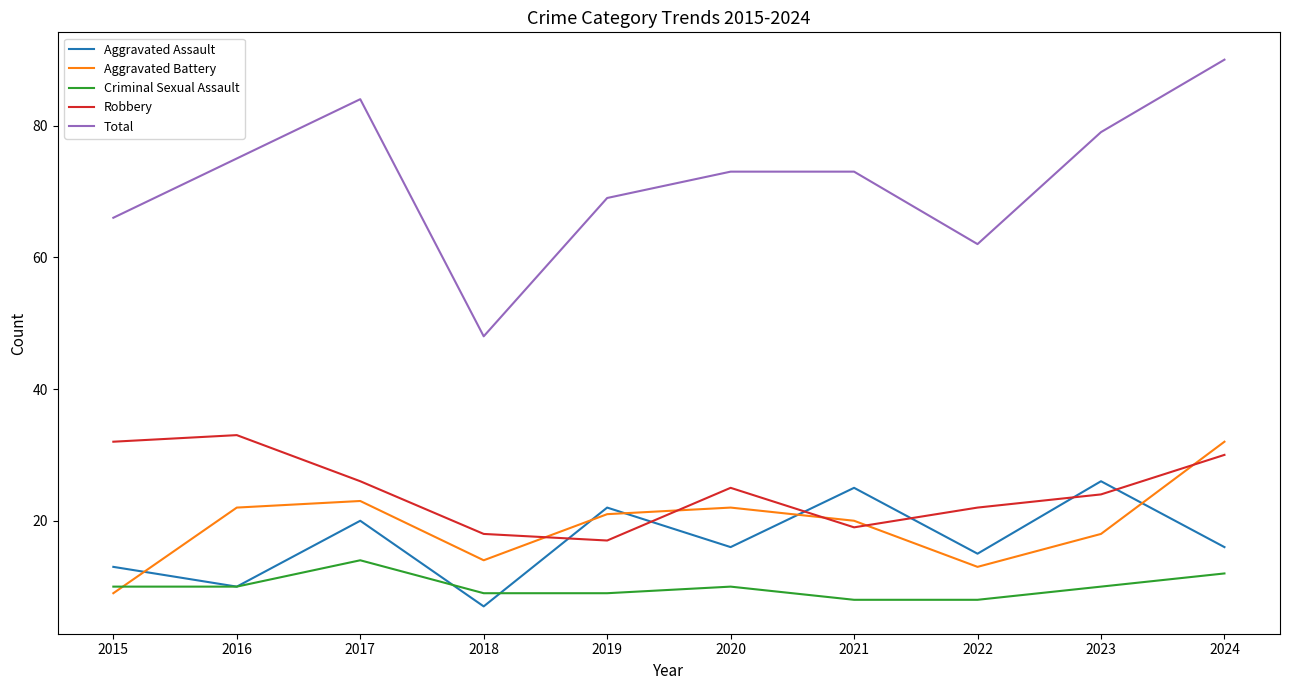

Where is the first local maximum for Criminal Sexual Assault?

2017